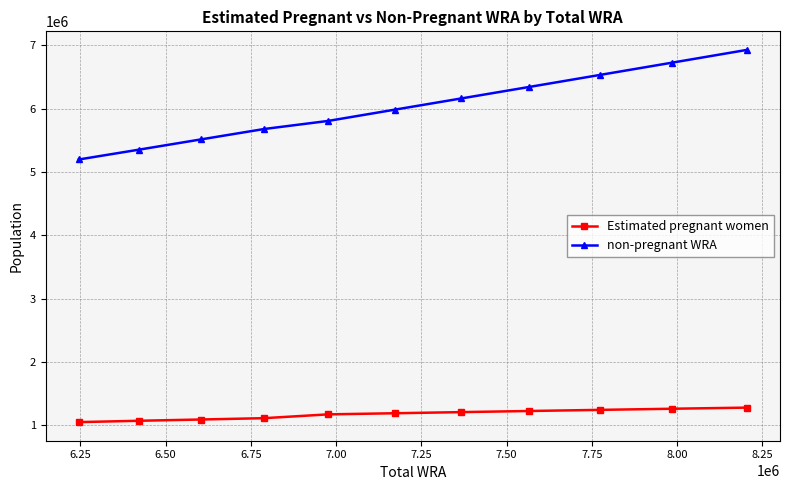

How many values in the non-pregnant WRA series are below 5982413?

5